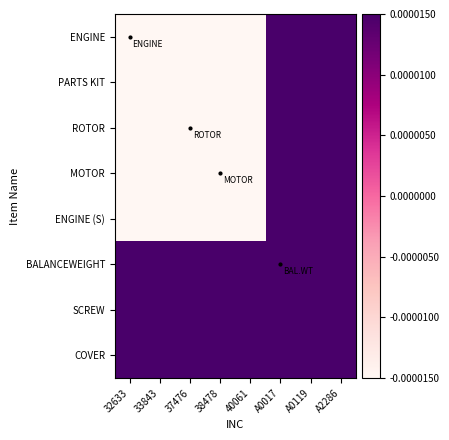

What is the total value across all series at A0119?

2.5